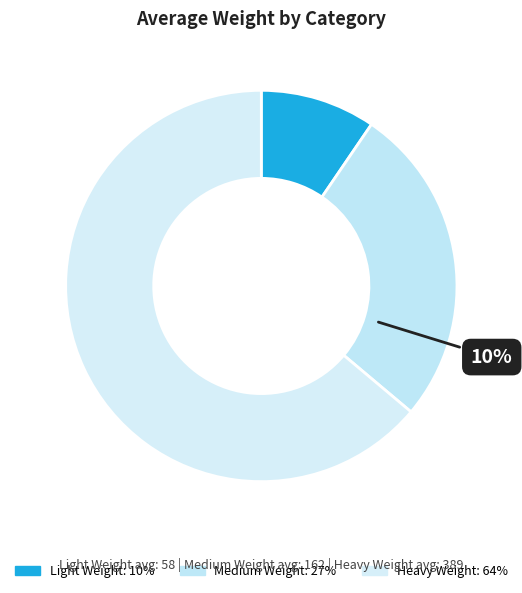

Which slice represents more than half of the pie?

Heavy Weight